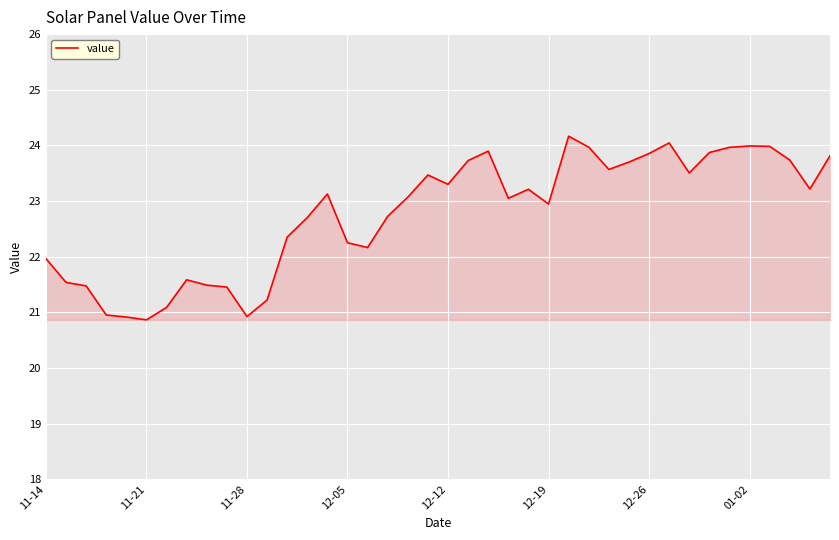

What is the smallest value displayed?

20.9